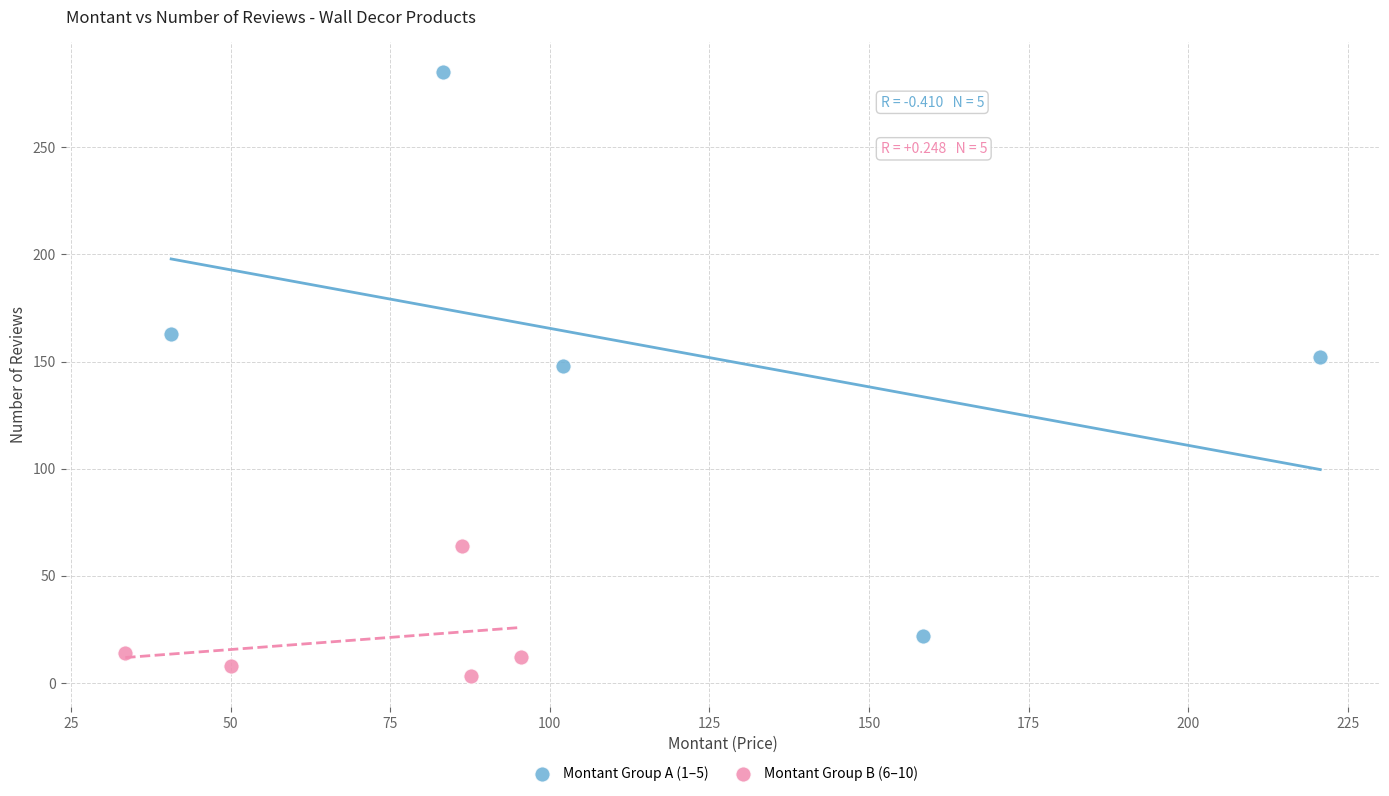

Which series reaches the maximum Y coordinate?

Montant Group A (1–5)